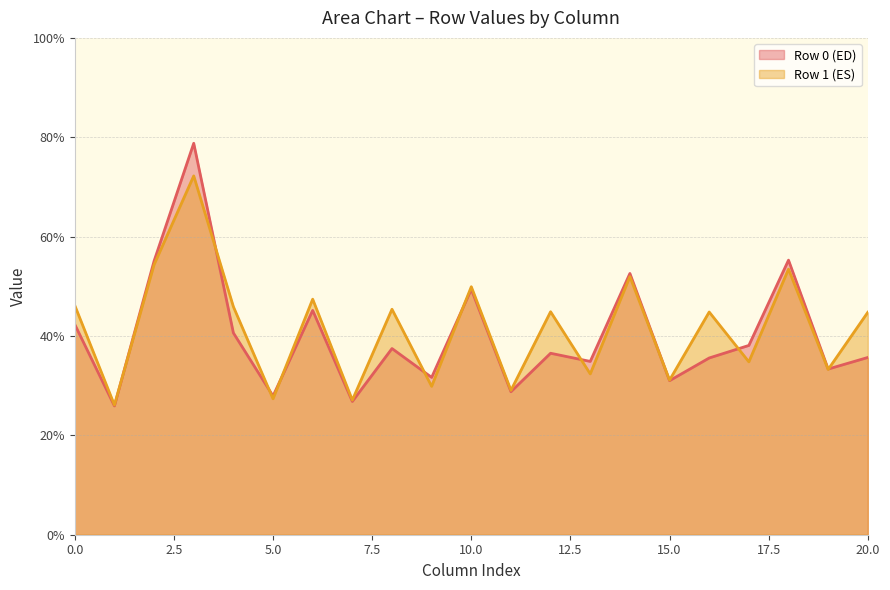

True or false: Row 1 (ES) has a value of 69.0 at 10.0.

False